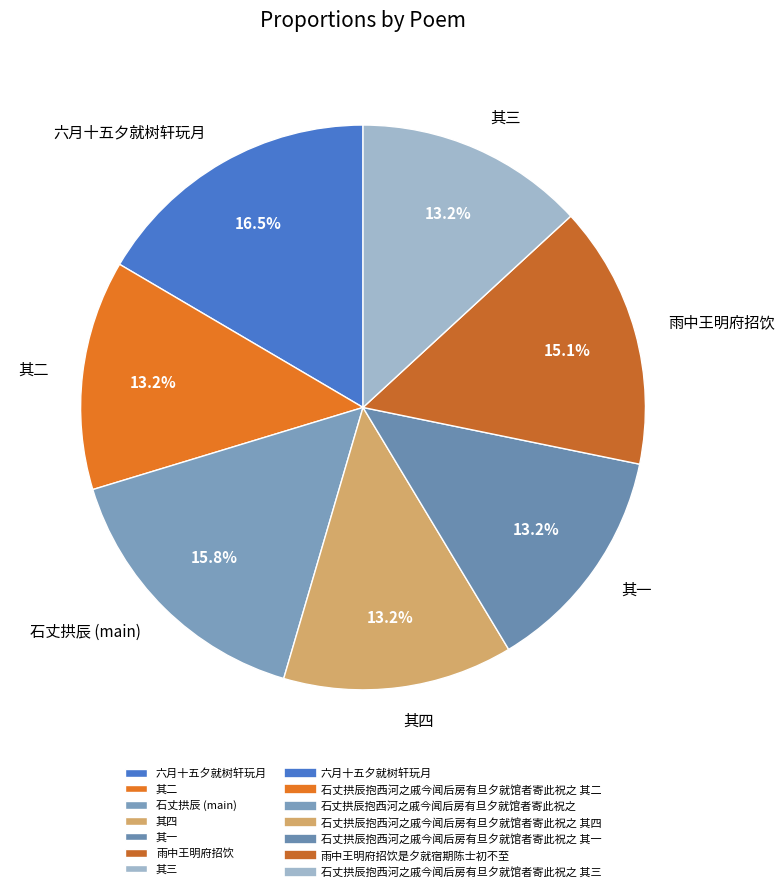

Do 其四 and 其三 together represent more than half of the pie?

No